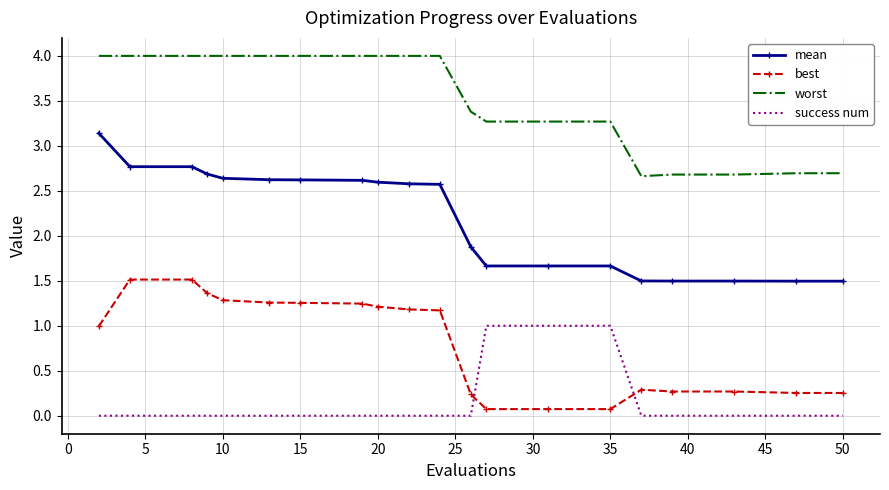

Which series has the widest spread of values?

mean